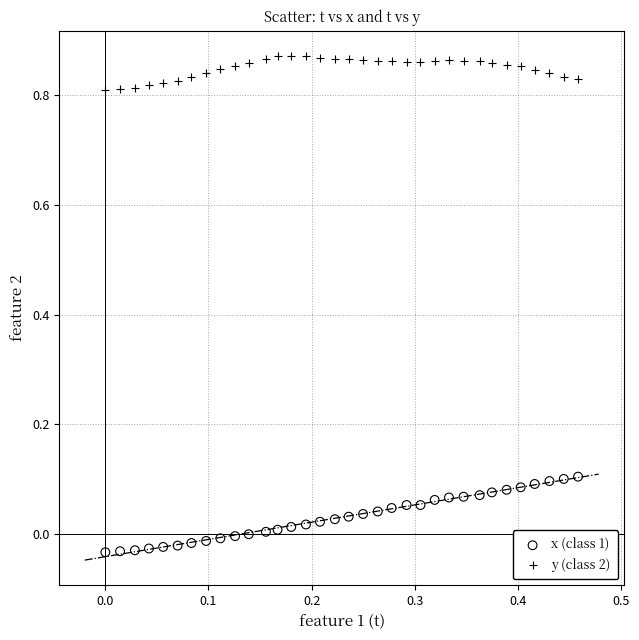

What is the X range (max minus min) for the scatter plot?

0.5